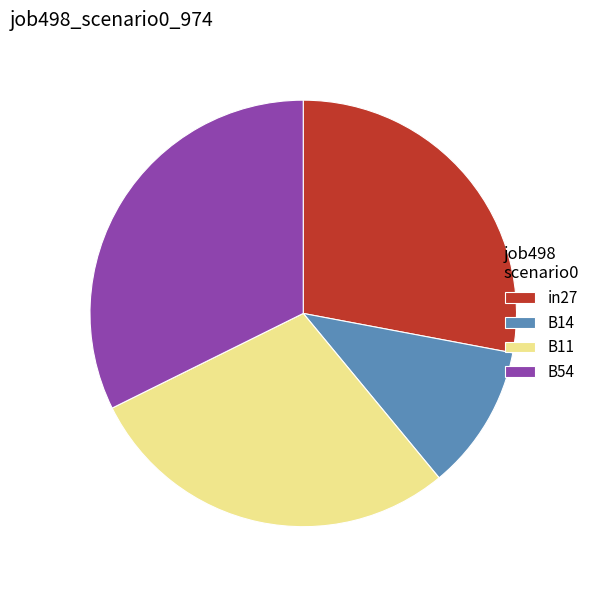

Rank the categories by value from highest to lowest.

B54, B11, in27, B14